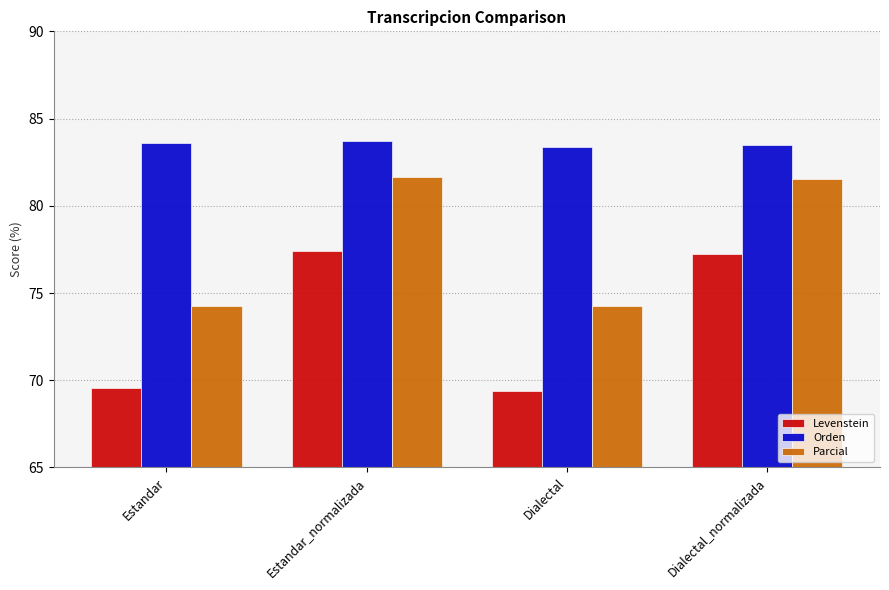

What is the greatest value displayed?

83.7